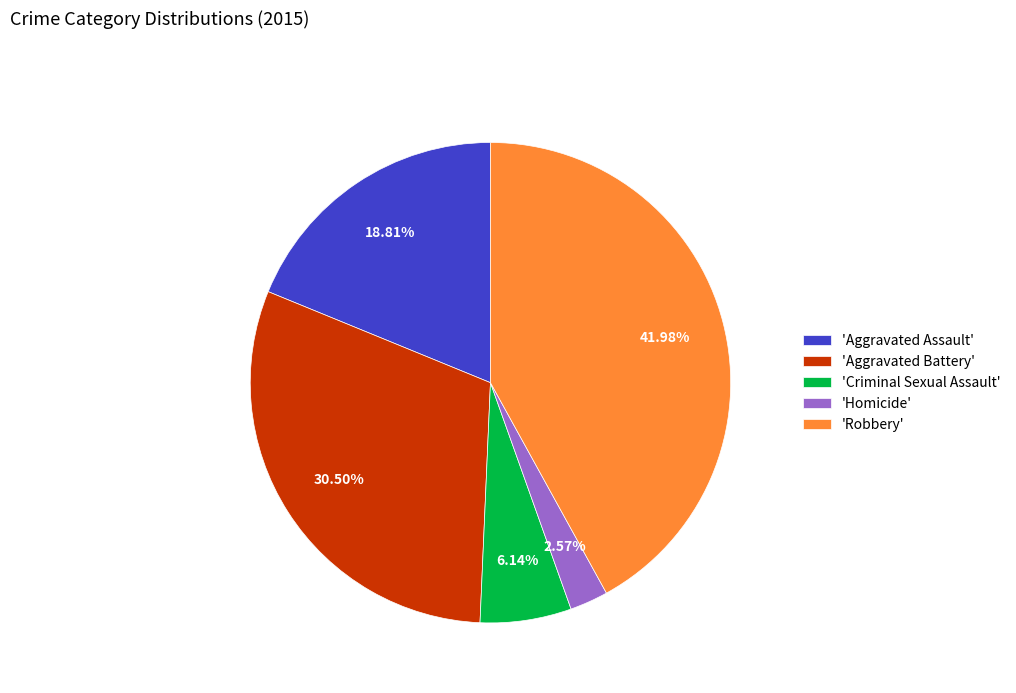

Approximately how many times larger is the value at 'Aggravated Battery' compared to 'Robbery'?

0.7